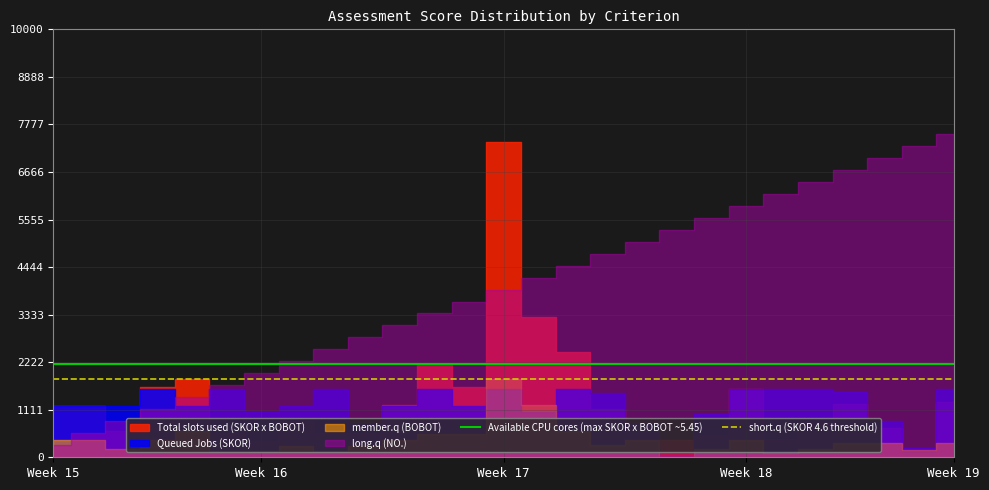

What is the sum of the short.q (SKOR 4.6 threshold) values at Week 15 and Week 16?

9.2